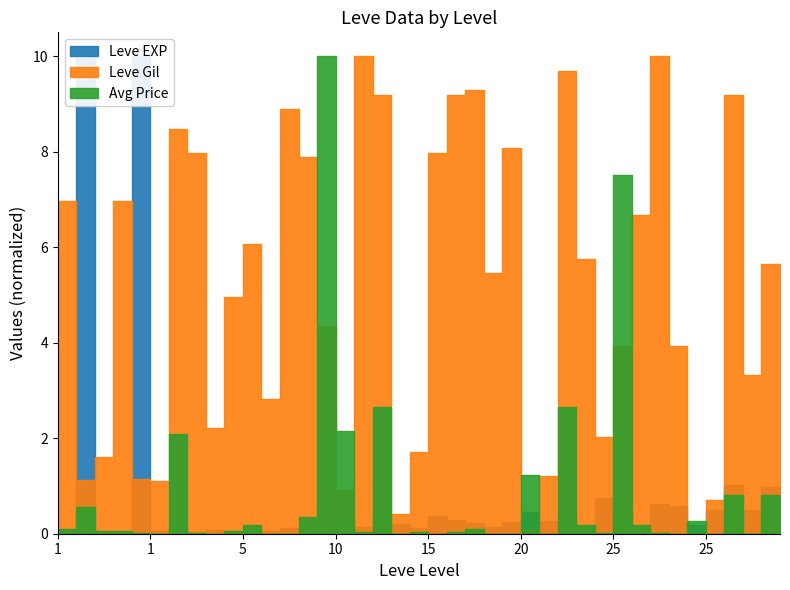

Where do Leve EXP and Leve Gil first cross each other?

1 and 1